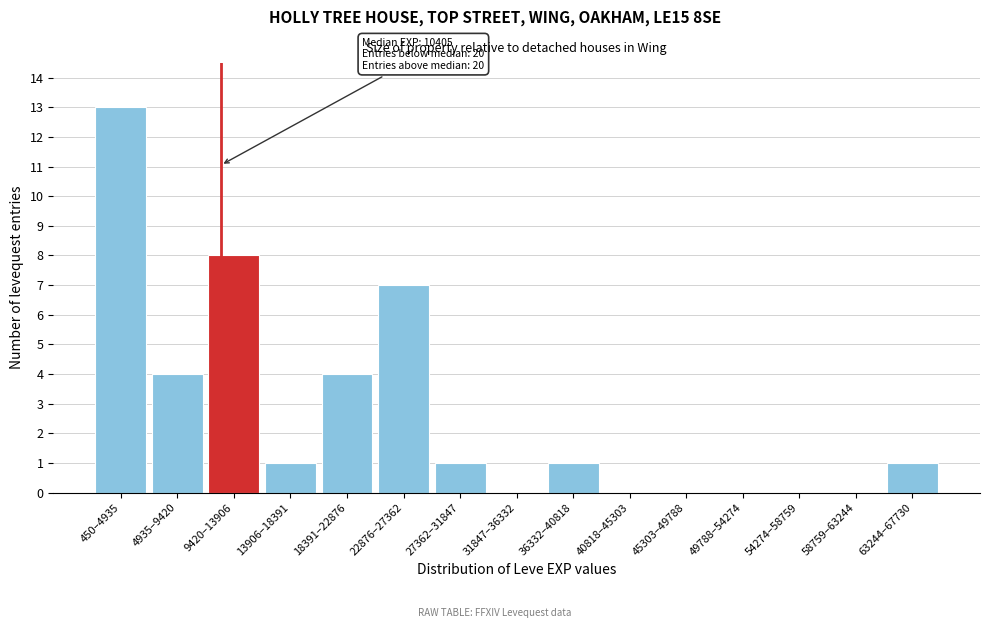

Reading left to right, list all the values displayed in this chart.

450–4935=13	4935–9420=4	9420–13906=8	13906–18391=1	18391–22876=4	22876–27362=7	27362–31847=1	31847–36332=0	36332–40818=1	40818–45303=0	45303–49788=0	49788–54274=0	54274–58759=0	58759–63244=0	63244–67730=1